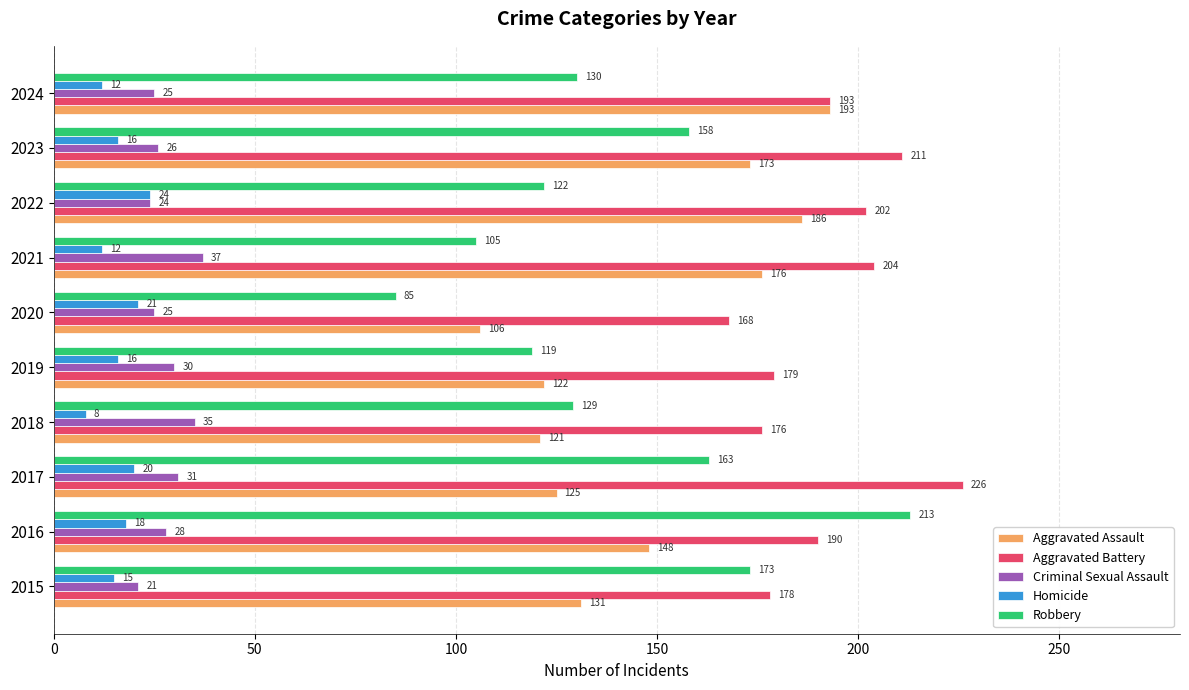

What is the difference between the Aggravated Assault values at 2021 and 2018?

55